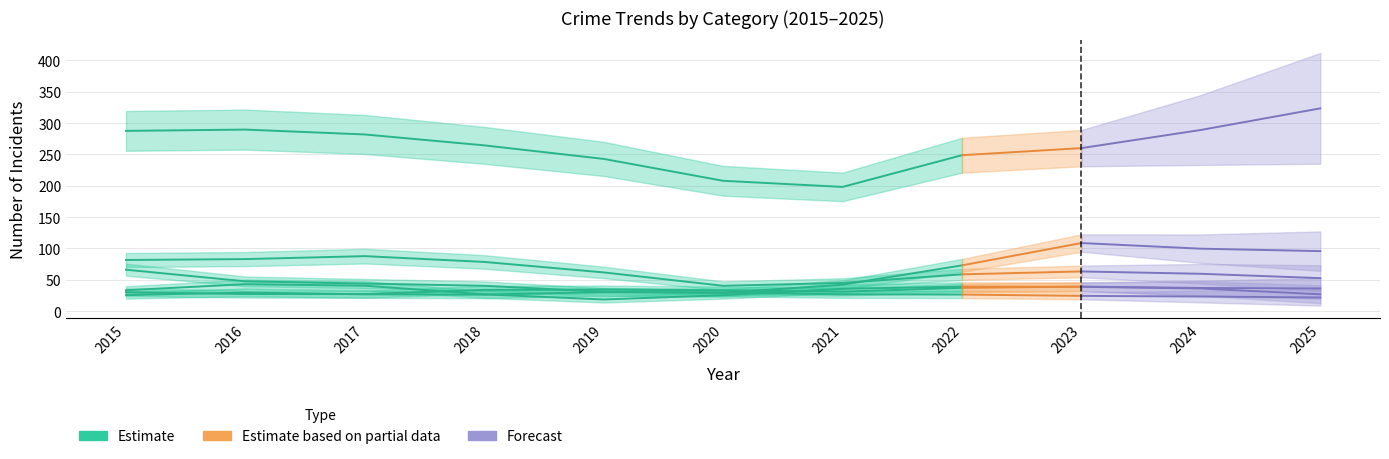

What is the value of the Aggravated Assault point at the 3rd from the left?

23